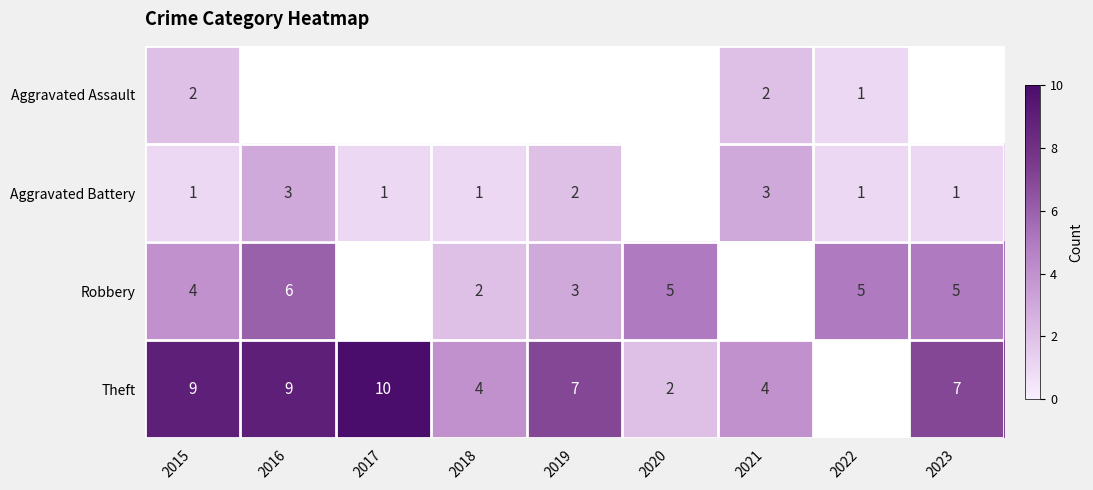

At 2015, list the series in order from largest to smallest.

Theft, Robbery, Aggravated Assault, Aggravated Battery